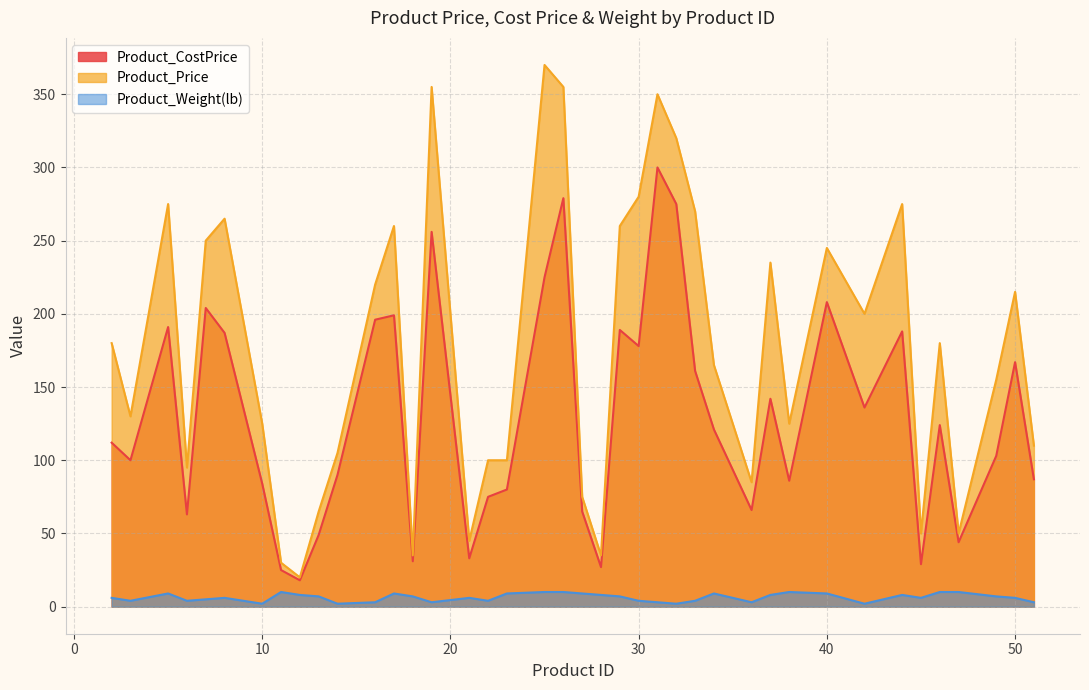

Rank the series by their average value, from lowest to highest.

Product_Weight(lb), Product_CostPrice, Product_Price